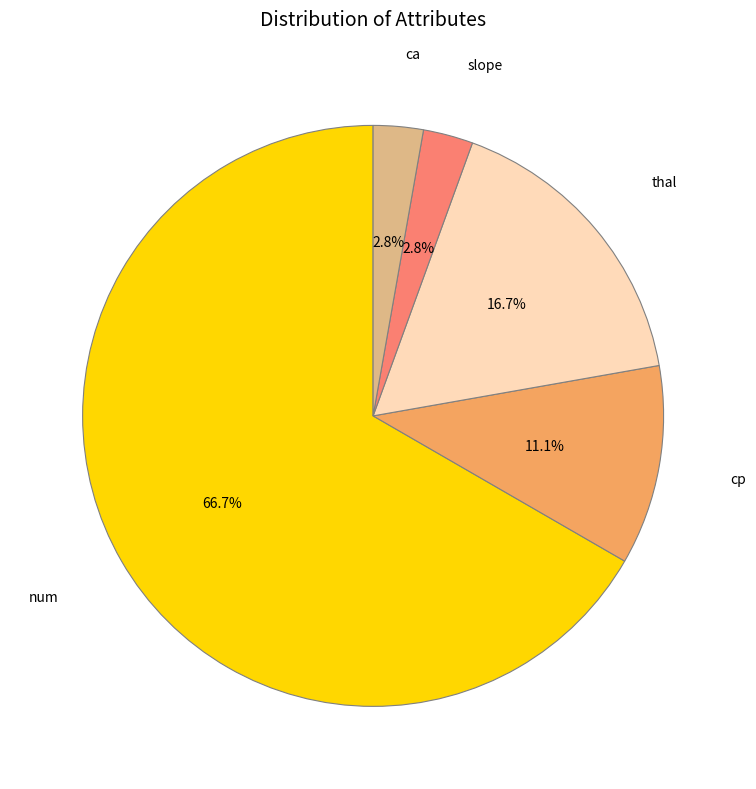

Does any single category account for the majority?

Yes